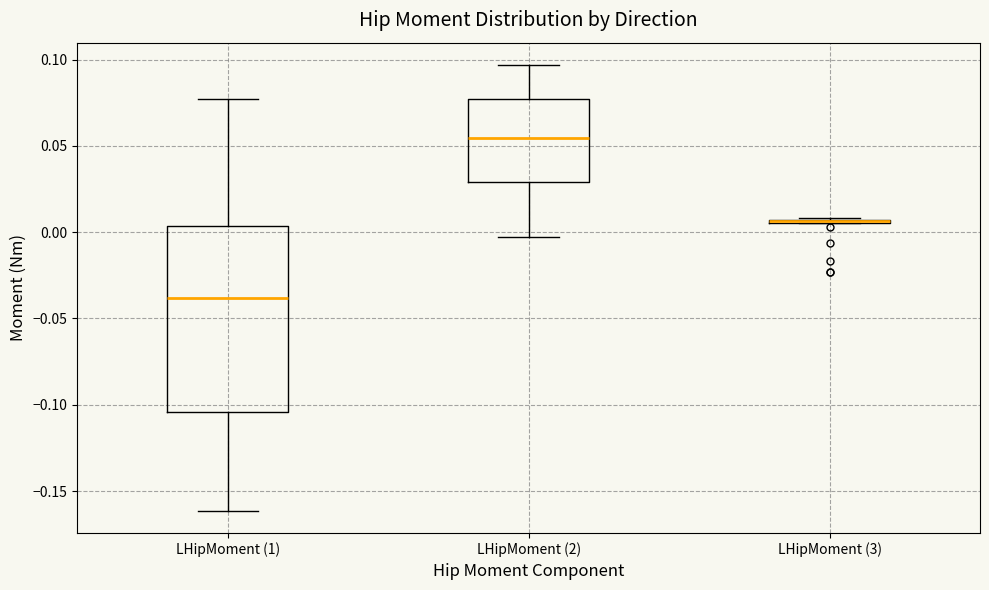

Reading left to right, read every box against the y-axis: the position of its median line, the range the box covers, and the ends of its whiskers. The values are not printed on the chart, so give them approximately, as read against the axis.

LHipMoment (1): median -0.040, box -0.105 to 0.005, whiskers -0.160 to 0.075
LHipMoment (2): median 0.055, box 0.030 to 0.075, whiskers -0.005 to 0.095
LHipMoment (3): box collapsed to a line at 0.005, whiskers 0.005 to 0.010